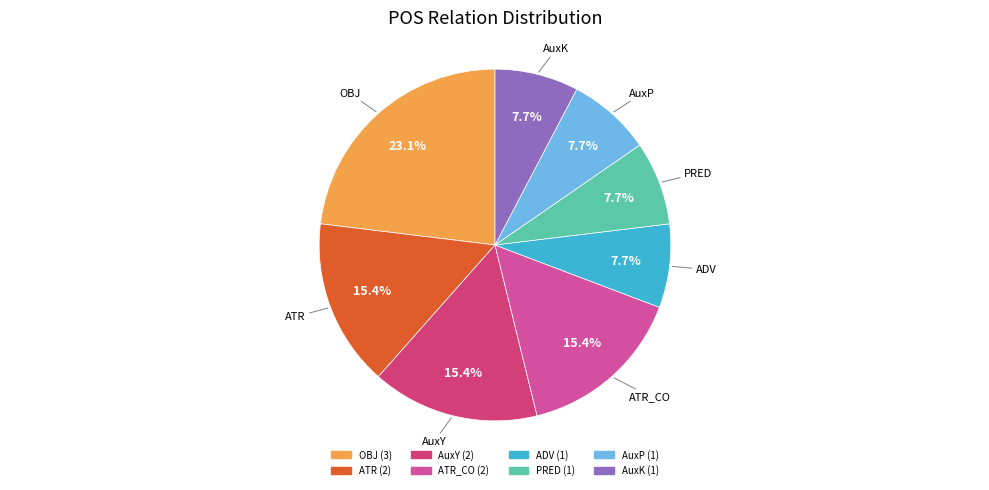

Is there a majority slice in this chart?

No